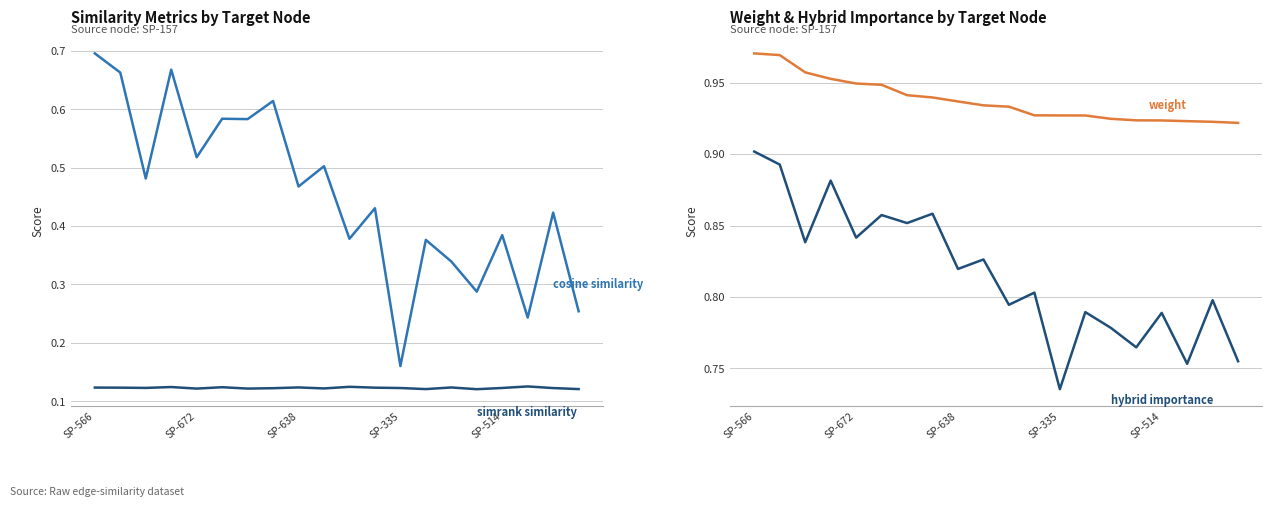

Count the number of categories in the chart.

20